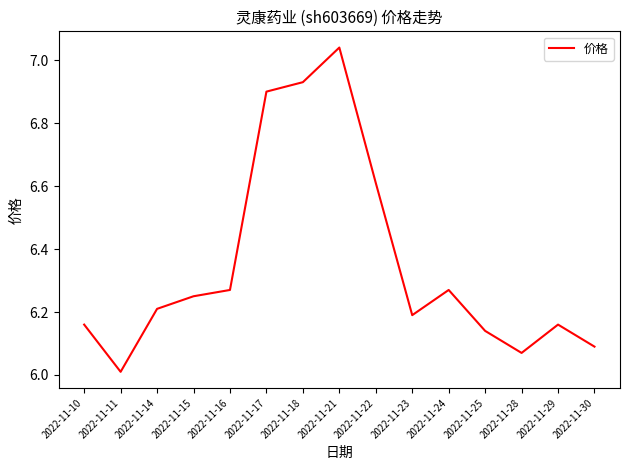

What is the change in value from 2022-11-21 to 2022-11-24?

-0.8